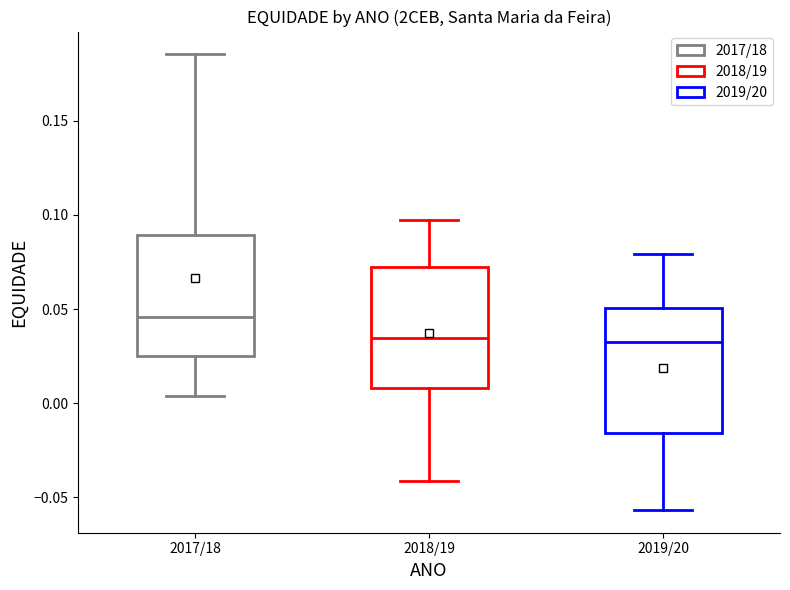

Where does the lower whisker of the box for 2019/20 end on the y-axis? The values are not printed on the chart, so give them approximately, as read against the axis.

-0.055